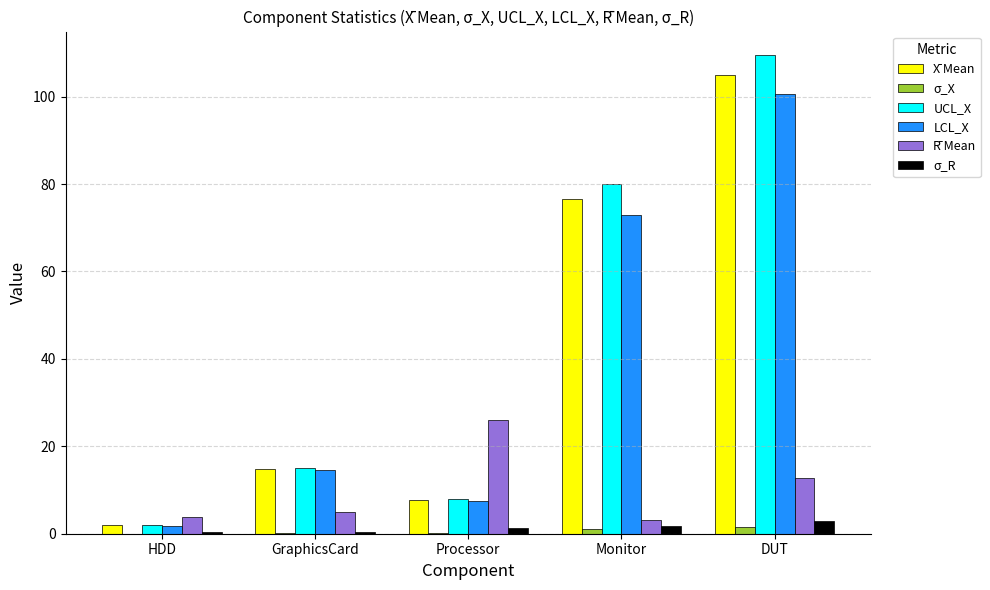

What is the greatest value displayed?

109.4